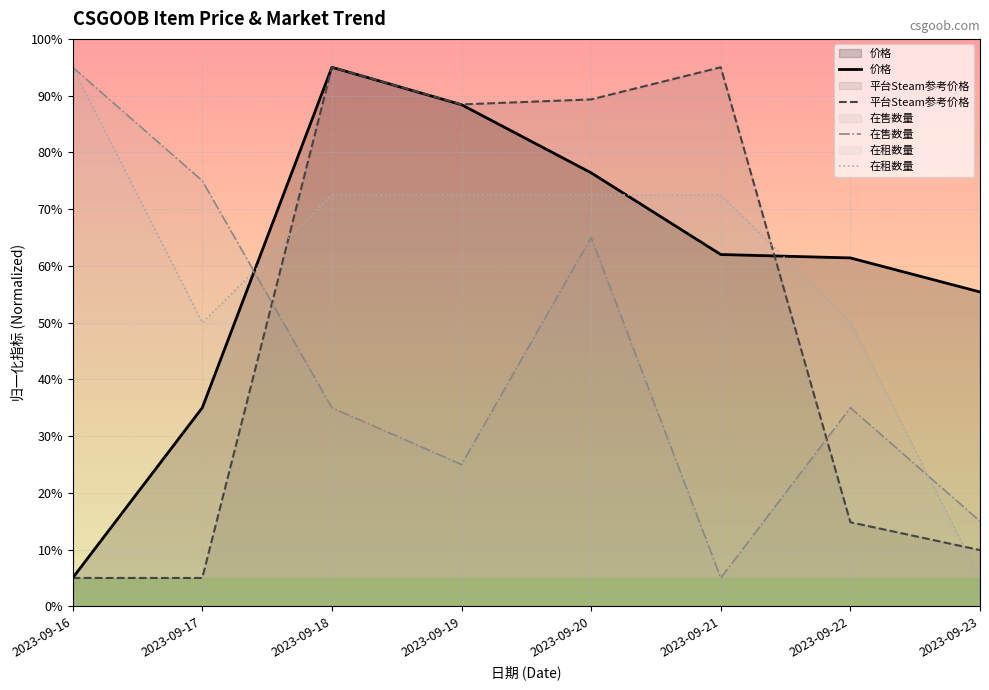

At which label is 平台Steam参考价格 closest to 50?

2023-09-22